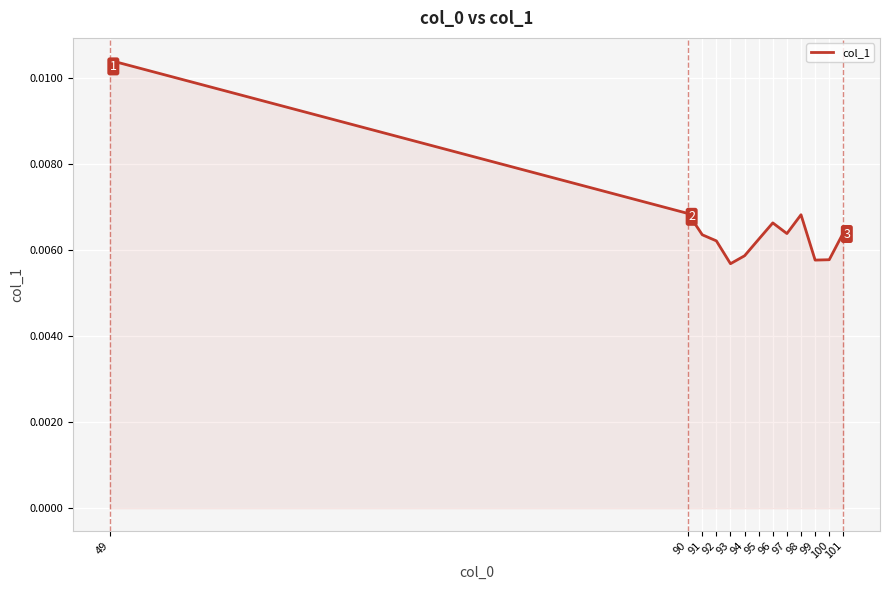

How many categories are shown in the chart?

13